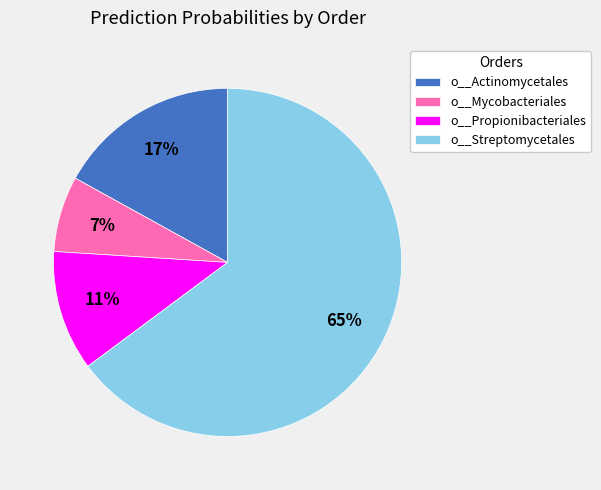

How many segments does this pie chart have?

4